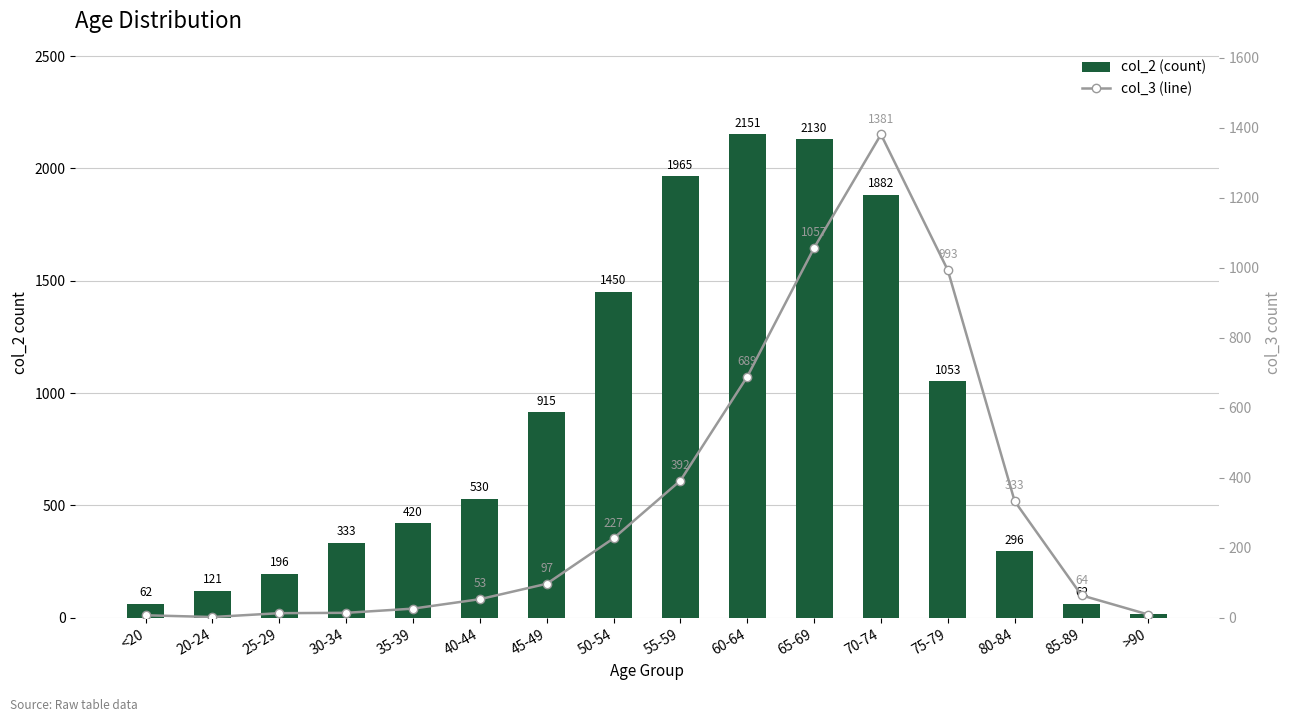

What is the lowest value of the col_3 (line) series?

2